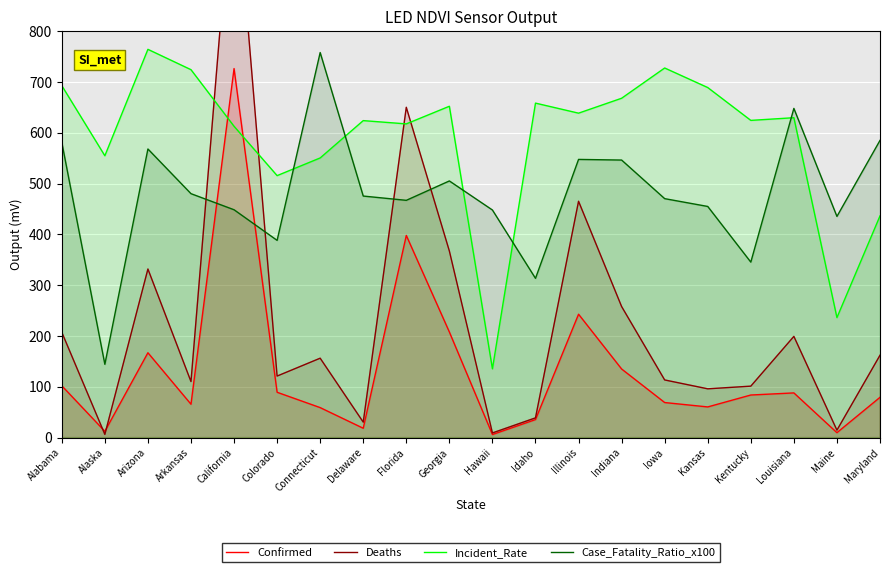

The value of Incident_Rate at Kentucky is 624.3. True or false?

True